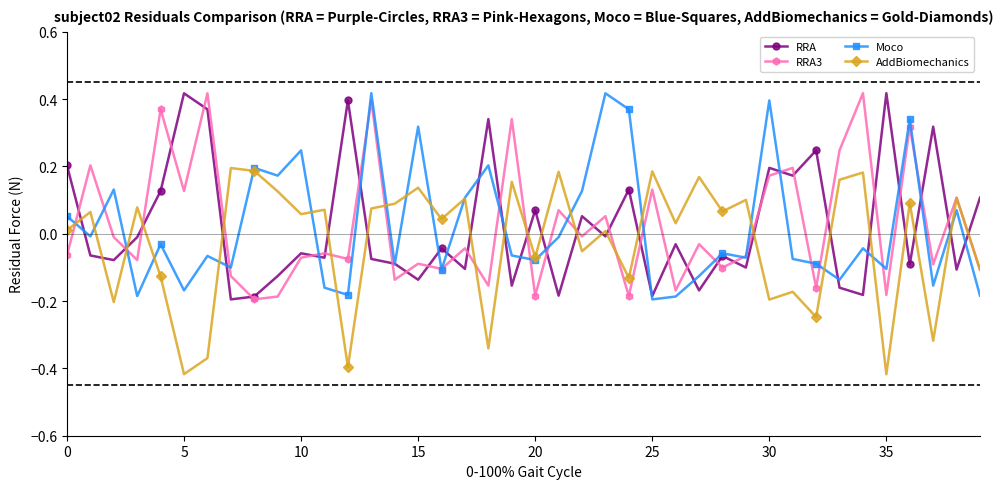

True or false: RRA3 has more than 1 points higher than both neighbors.

True